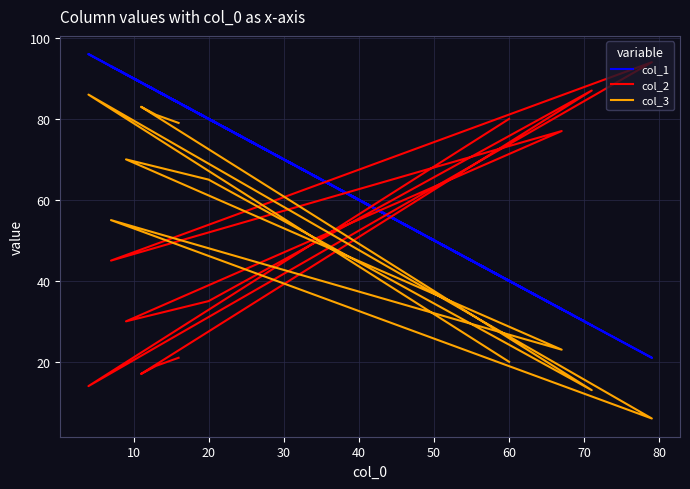

What is the difference between the maximum and minimum values in the col_1 series?

75